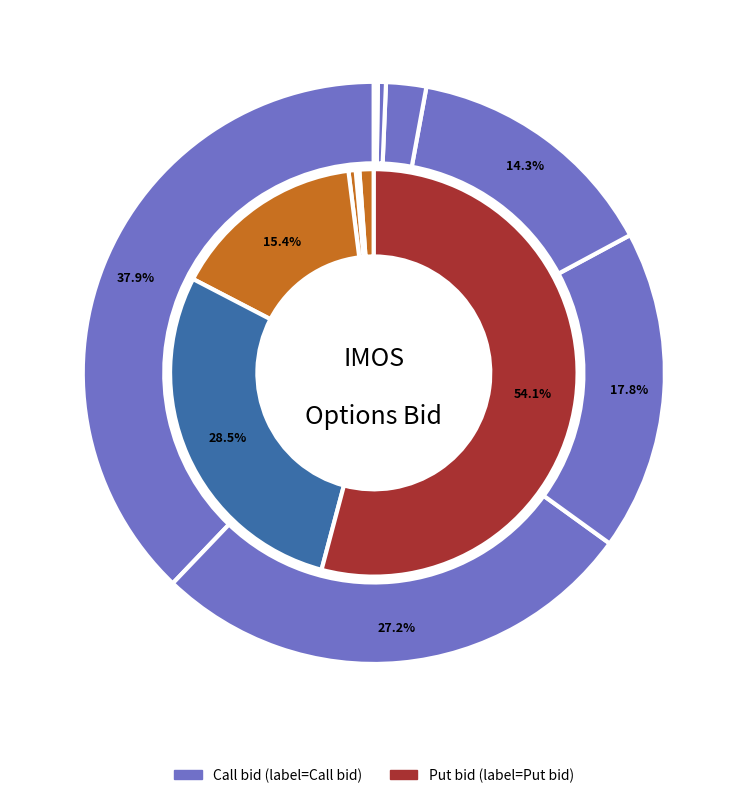

Do 20.0 and 30.0 together represent more than half of the pie?

No